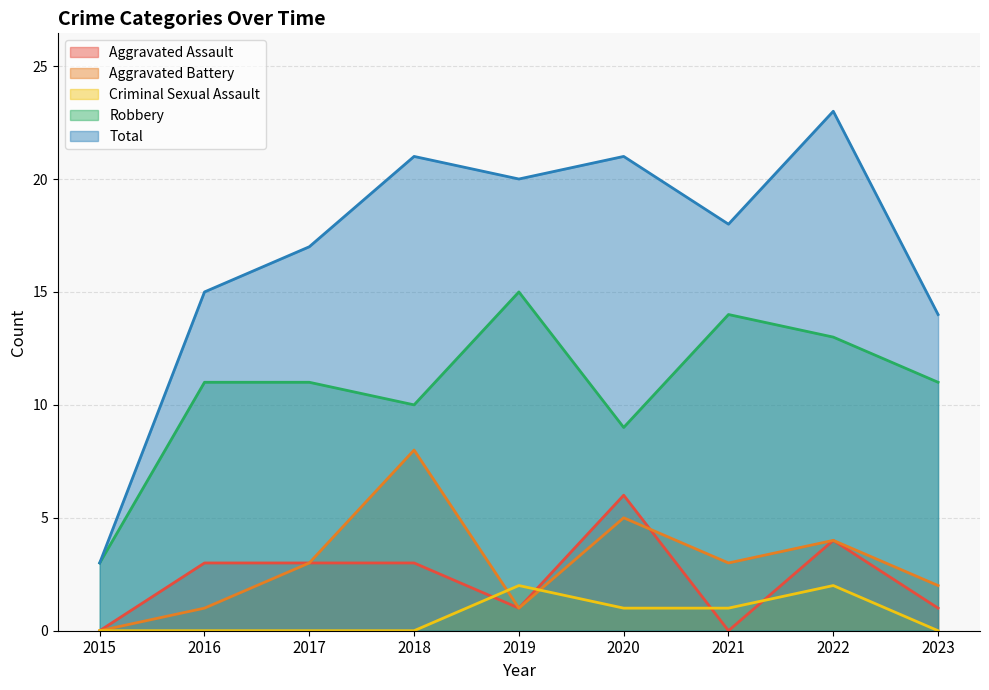

How many lines are shown in the chart?

5